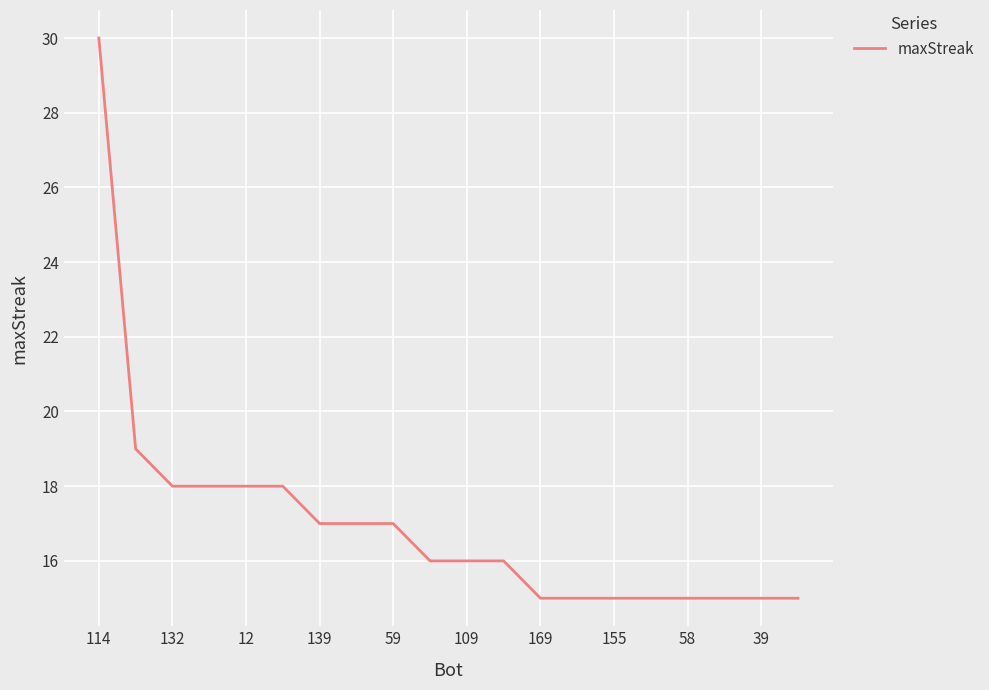

What is the minimum value shown in the chart?

15